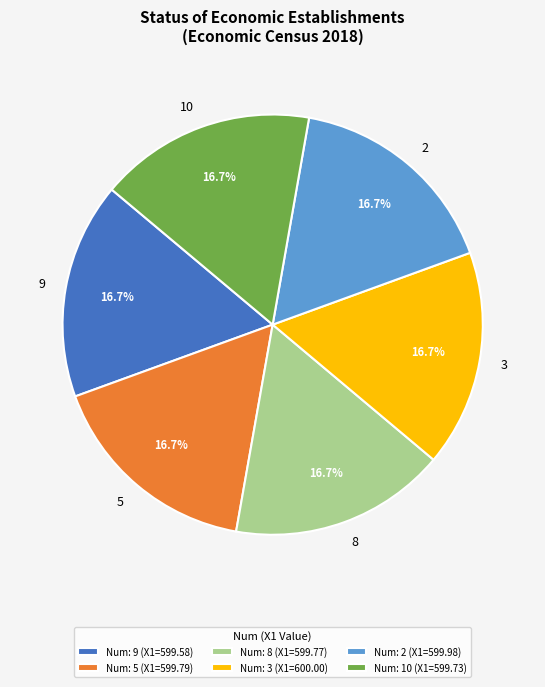

What is the total percentage of 10 and 5?

33.3%